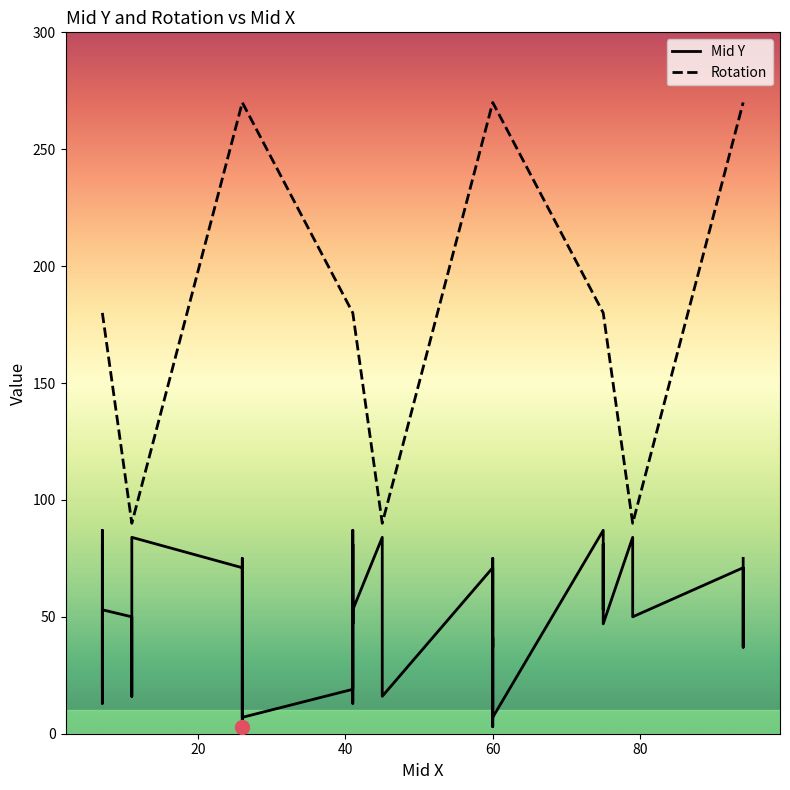

The value of Mid Y at 60 is 17. True or false?

False